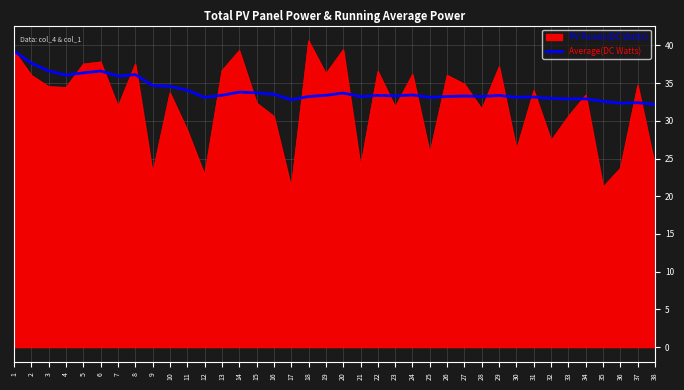

True or false: PV Panels(DC Watts) has a value of 23.7 at 36.

True